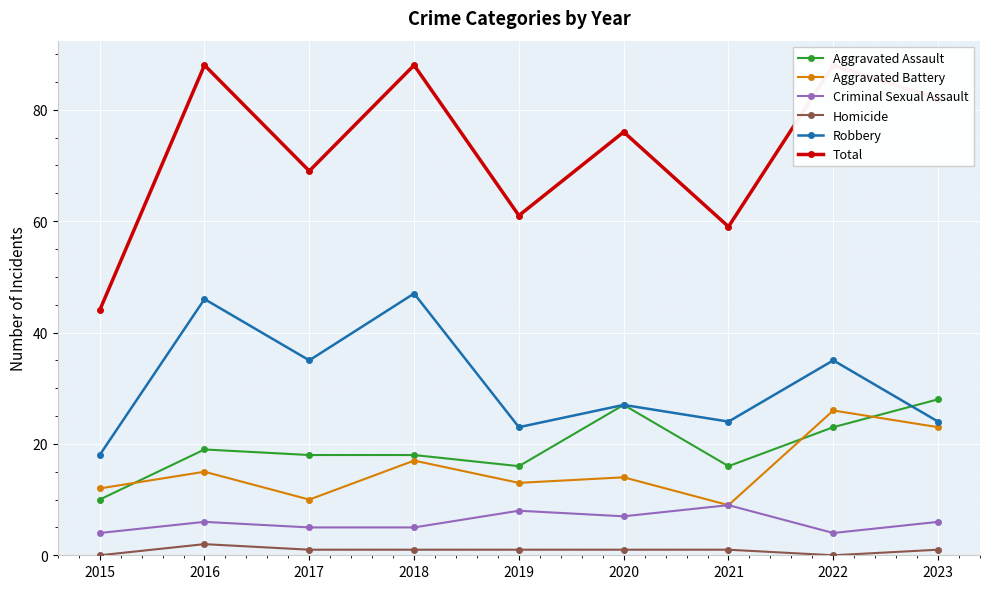

How many interior local peaks does the Robbery series have?

4